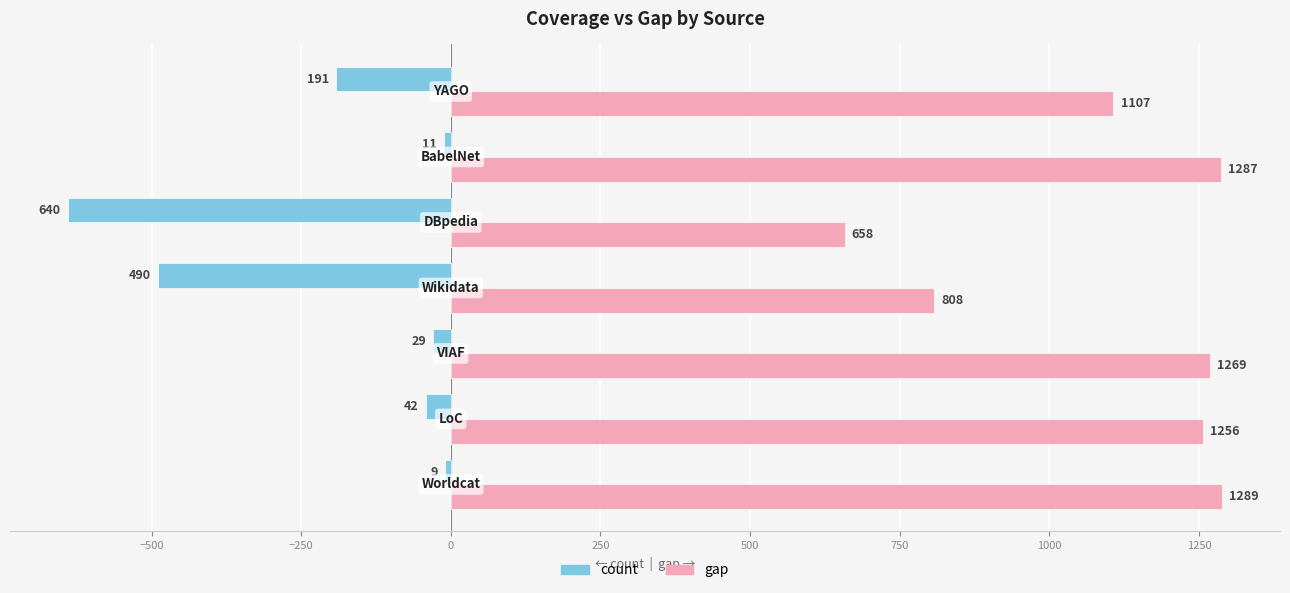

What is the lowest value of the gap series?

658